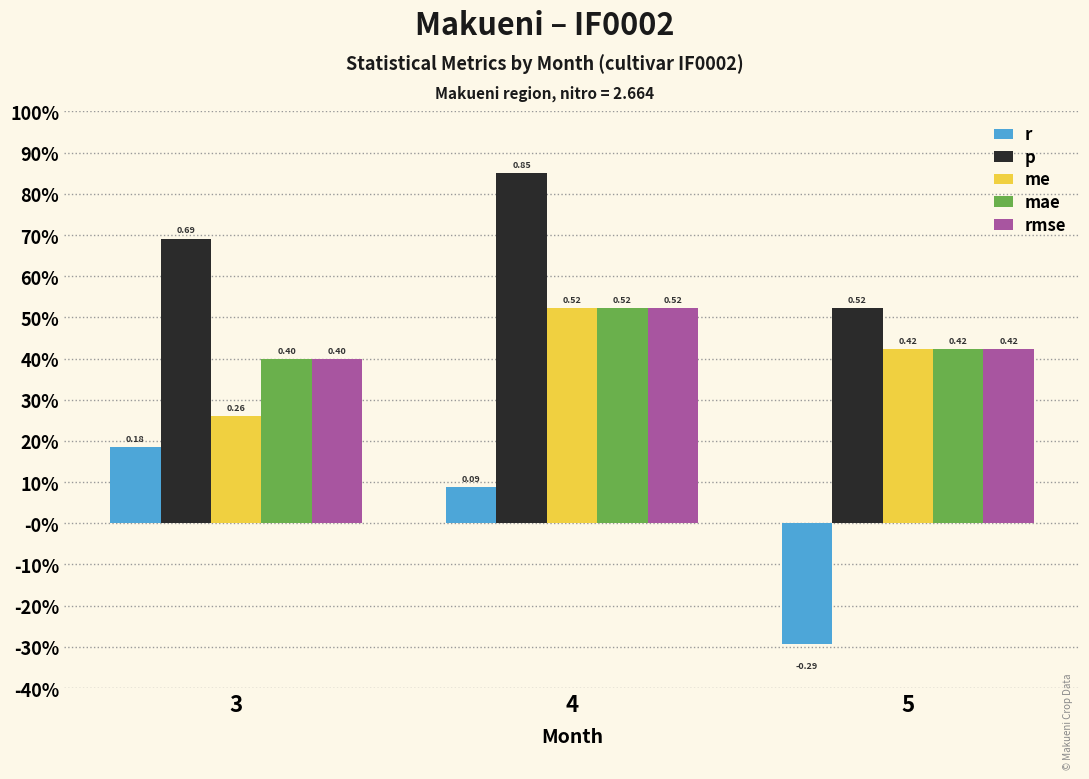

Is the value of mae at 3 greater than the value of me at 4?

No